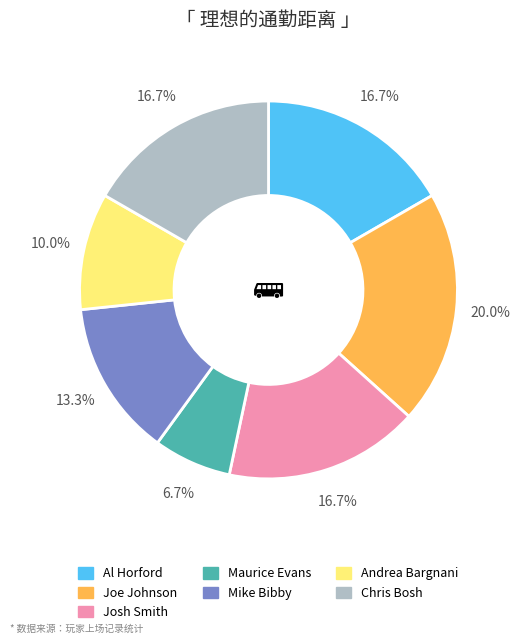

What is the largest slice in the pie chart?

Joe Johnson